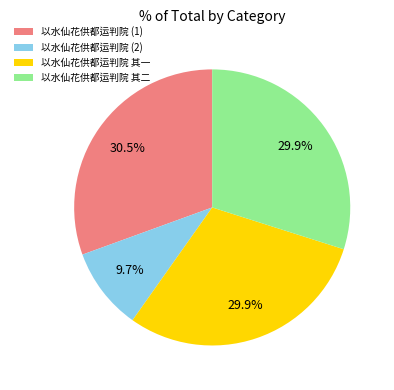

Does 以水仙花供都运判院 (2) represent more than half of the total?

No